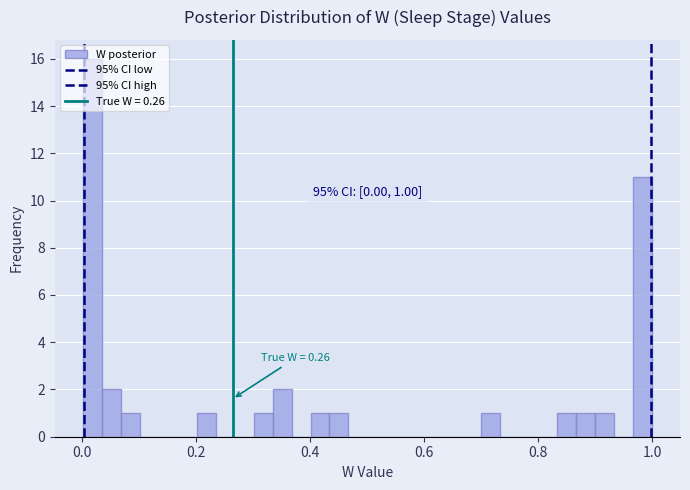

Read against the x-axis, roughly where is the centre of the tallest bar?

0.02